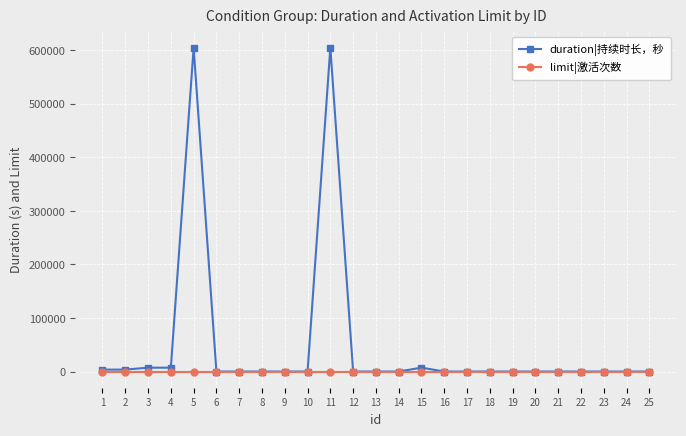

What is the maximum value shown in the chart?

604800